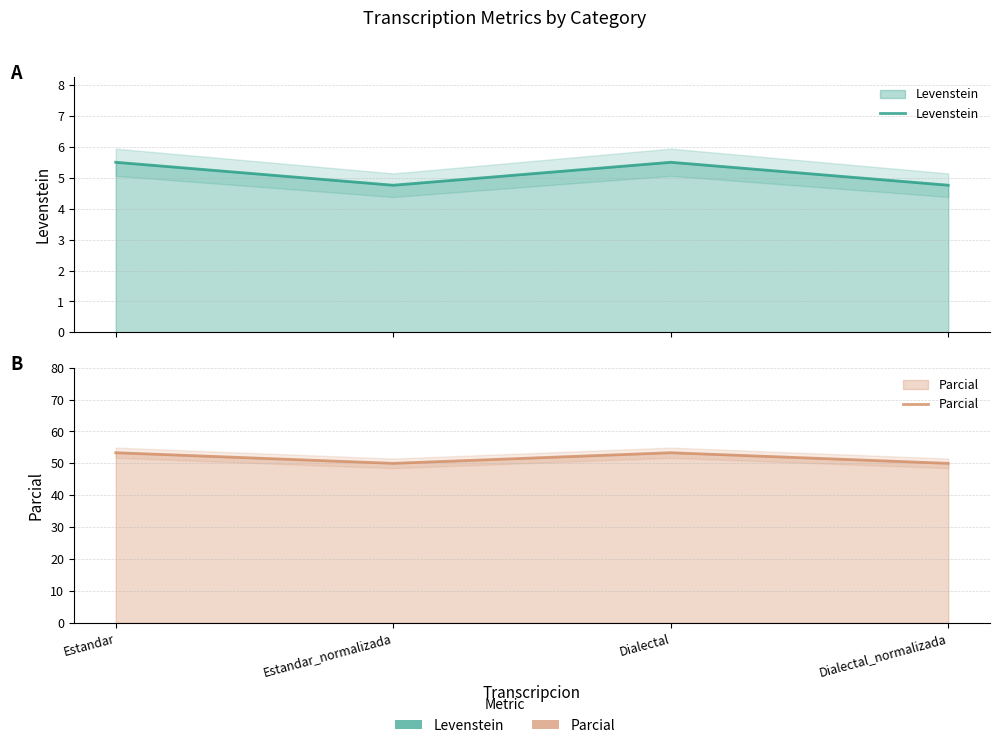

What is the difference between the maximum and second lowest values in the Parcial series?

3.3